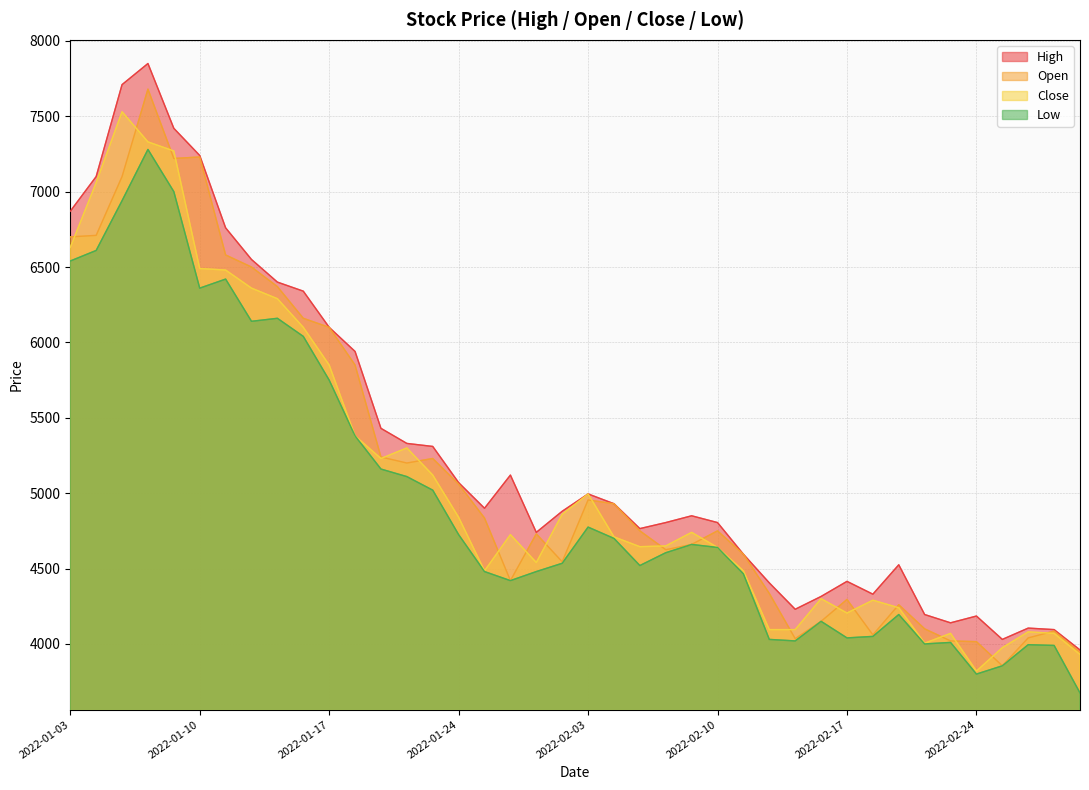

What is the maximum value shown in the chart?

7850